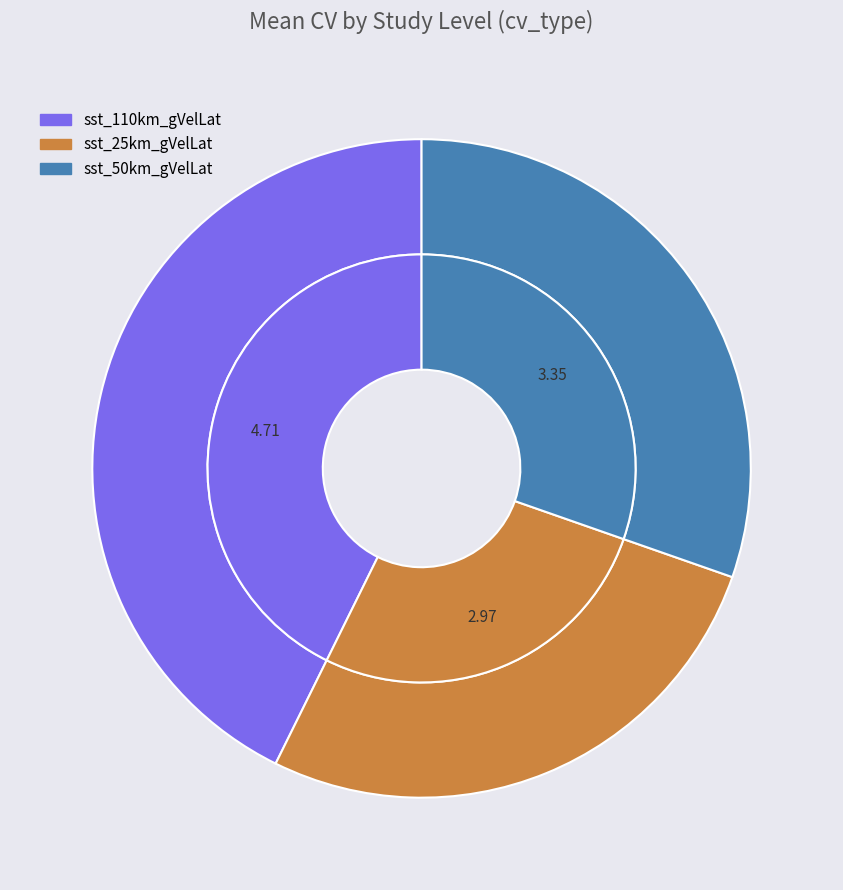

To the nearest percent, what is the average slice percentage?

33%